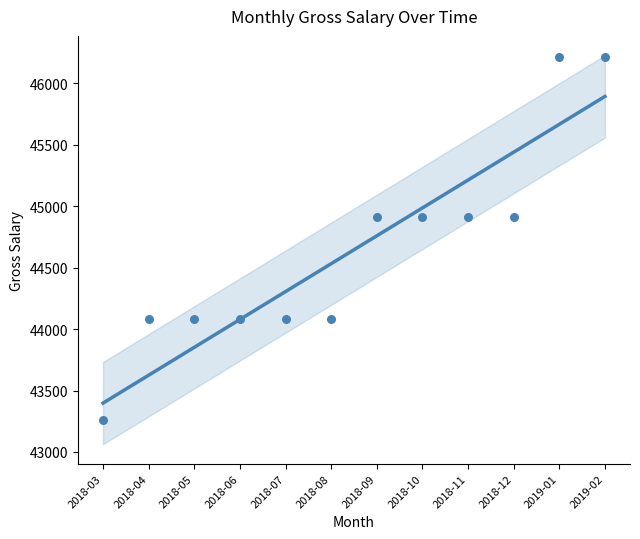

Between 2019-01 and 2018-09, which is larger?

2019-01